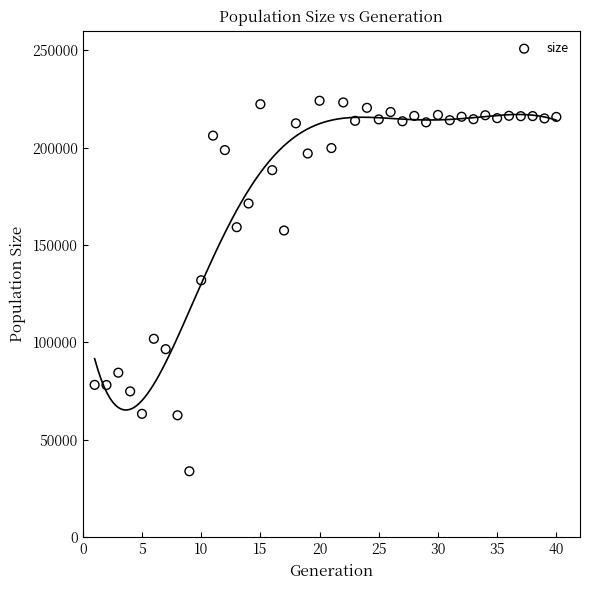

What Y value in the scatter plot is closest to 128973?

131920